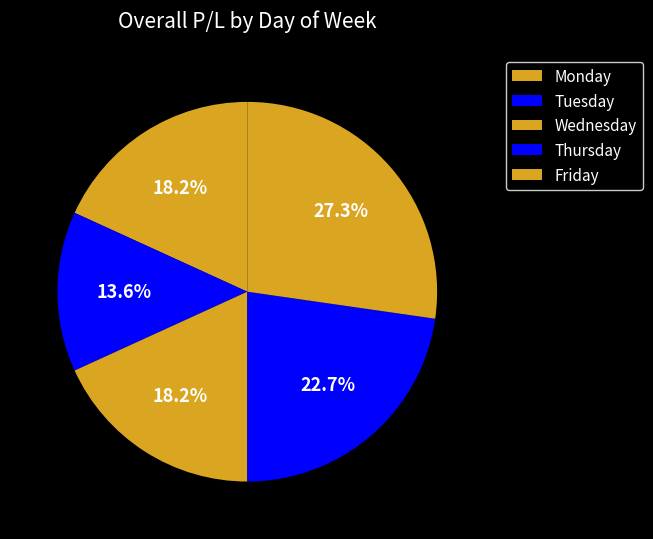

How many segments does this pie chart have?

5